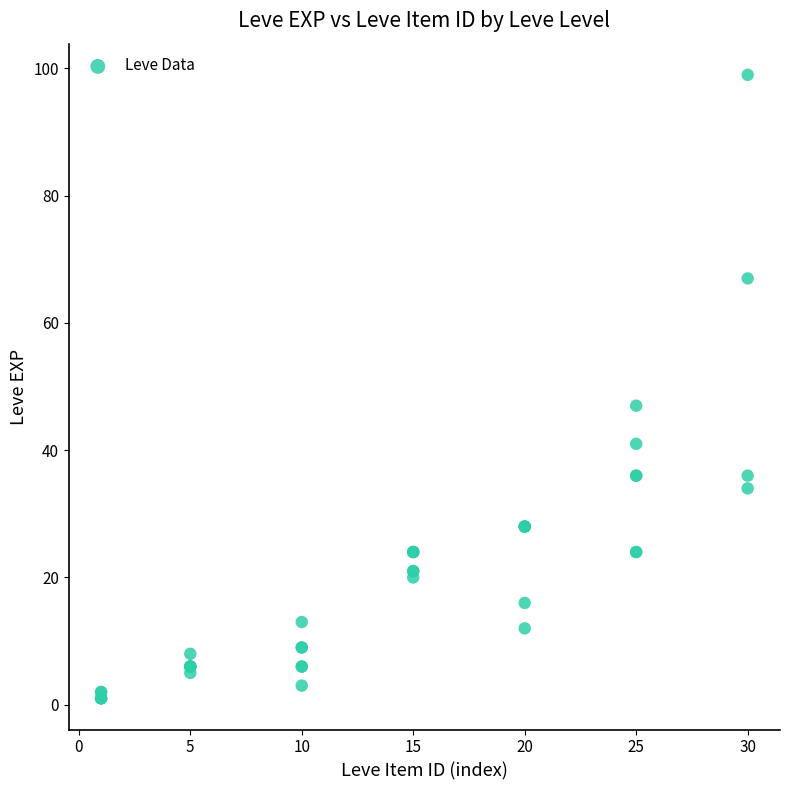

What Y value in the scatter plot is closest to 50?

47